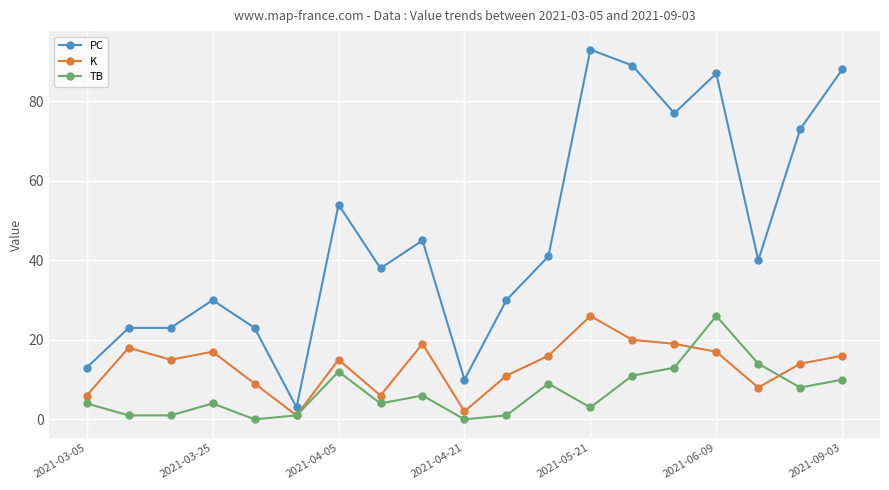

In K, how many points are lower than both neighbors (excluding endpoints)?

5